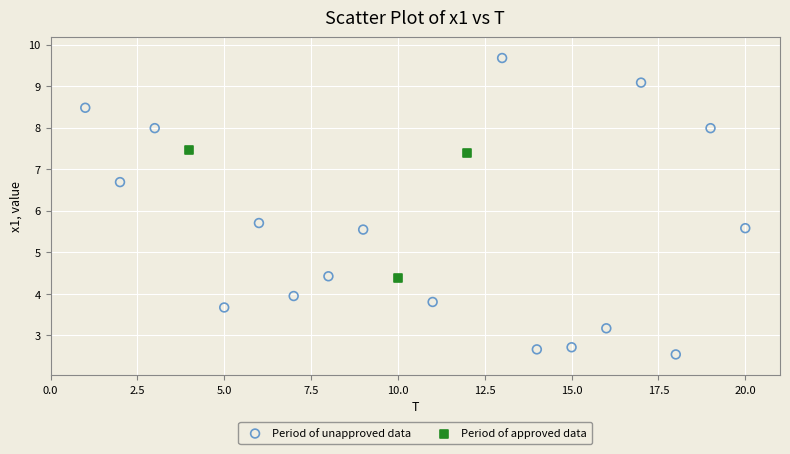

Which series contains the lowest Y value?

Period of unapproved data